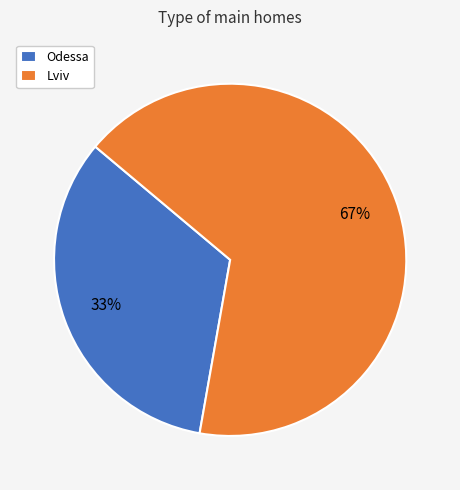

Which has a higher value, Odessa or Lviv?

Lviv